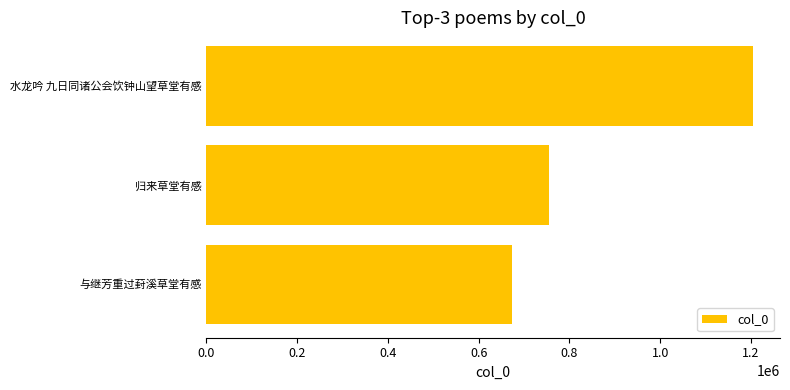

How many data points are less than 754189?

1